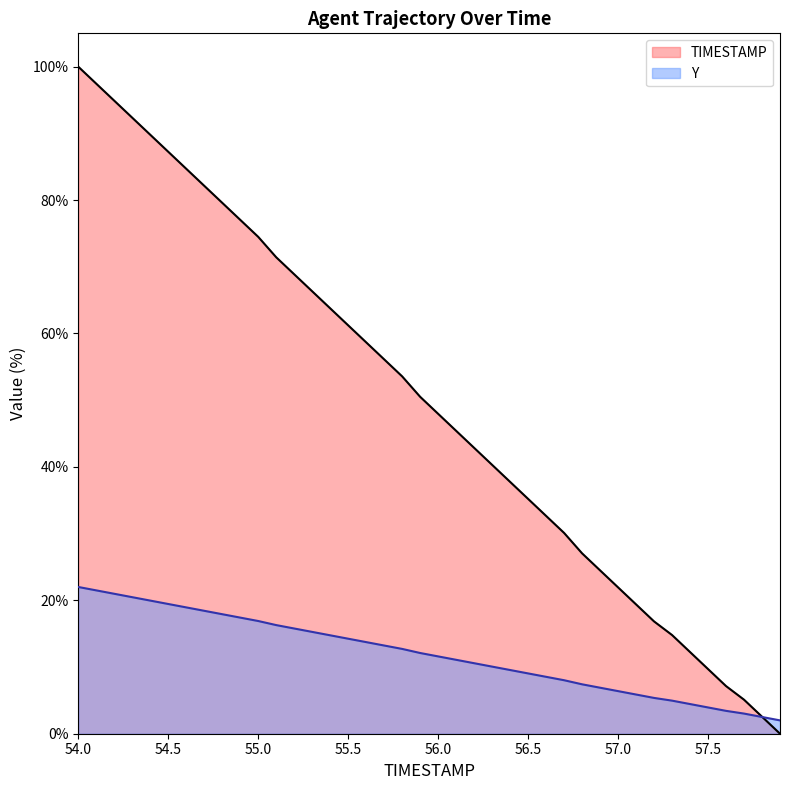

Which series has the largest total across all categories?

TIMESTAMP